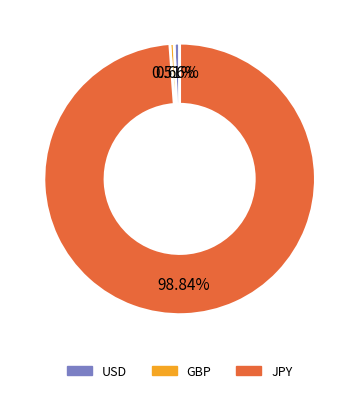

What percentage do USD and GBP together represent?

1.2%